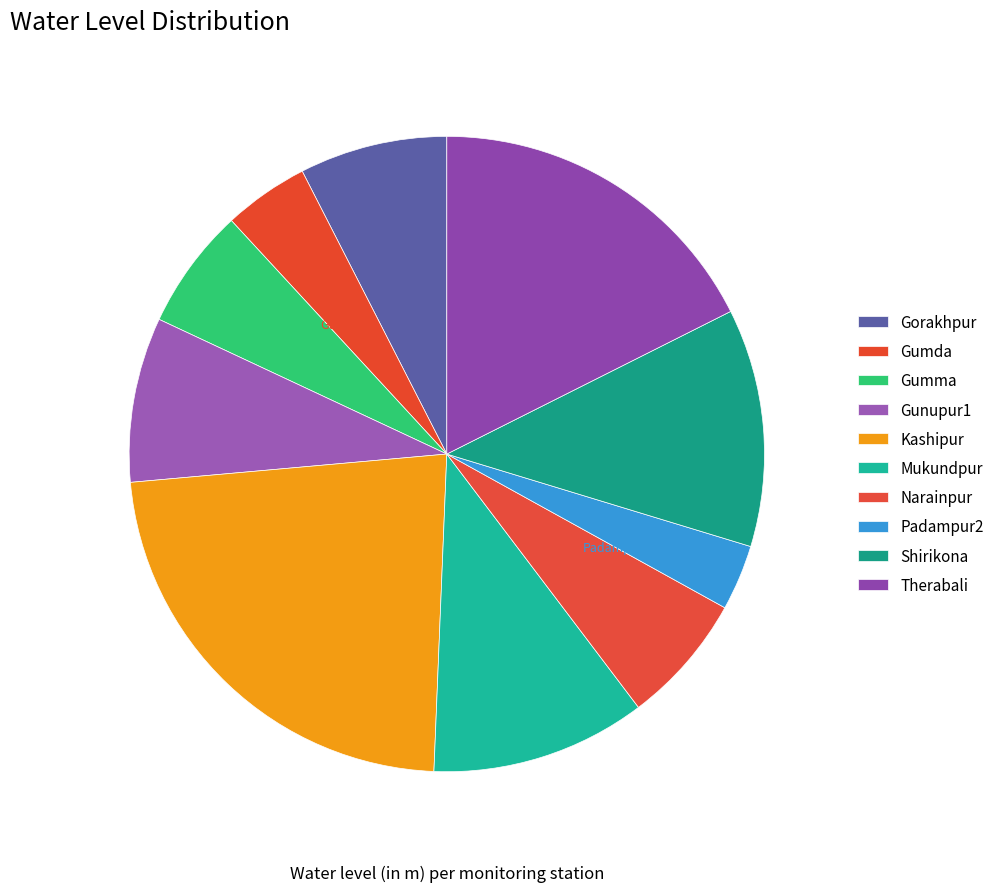

To the nearest percent, what is the average slice percentage?

10%